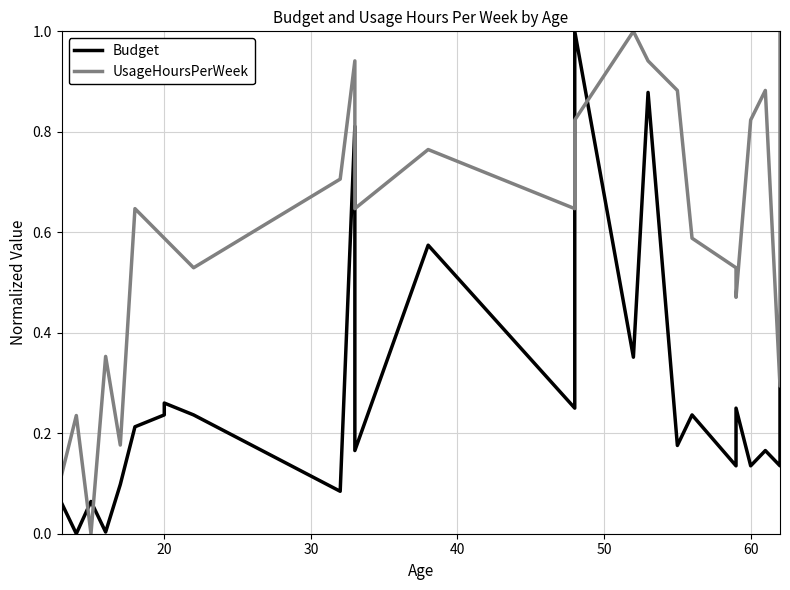

How many intersections are there between Budget and UsageHoursPerWeek?

4